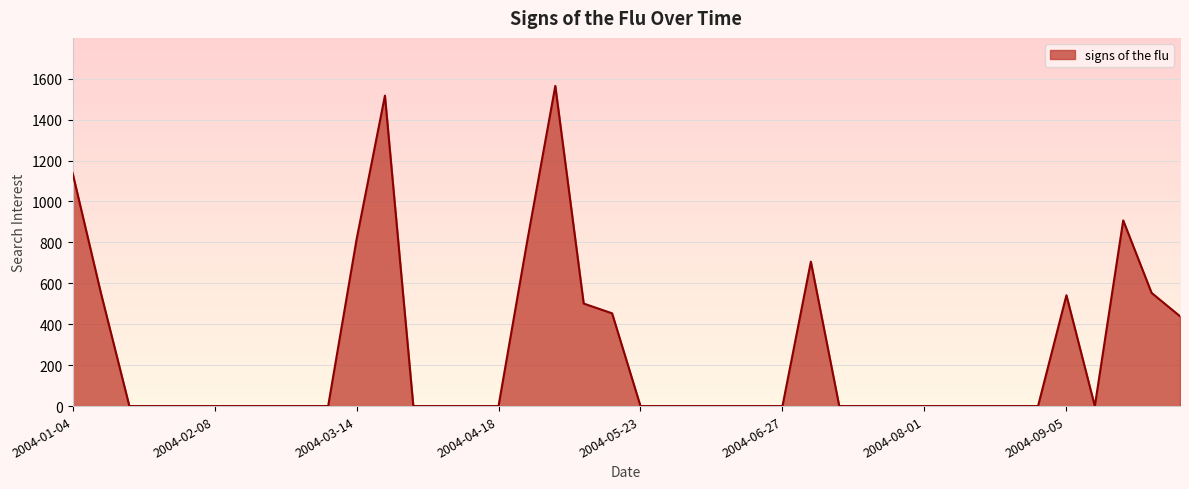

What is the maximum value shown in the chart?

1564.6